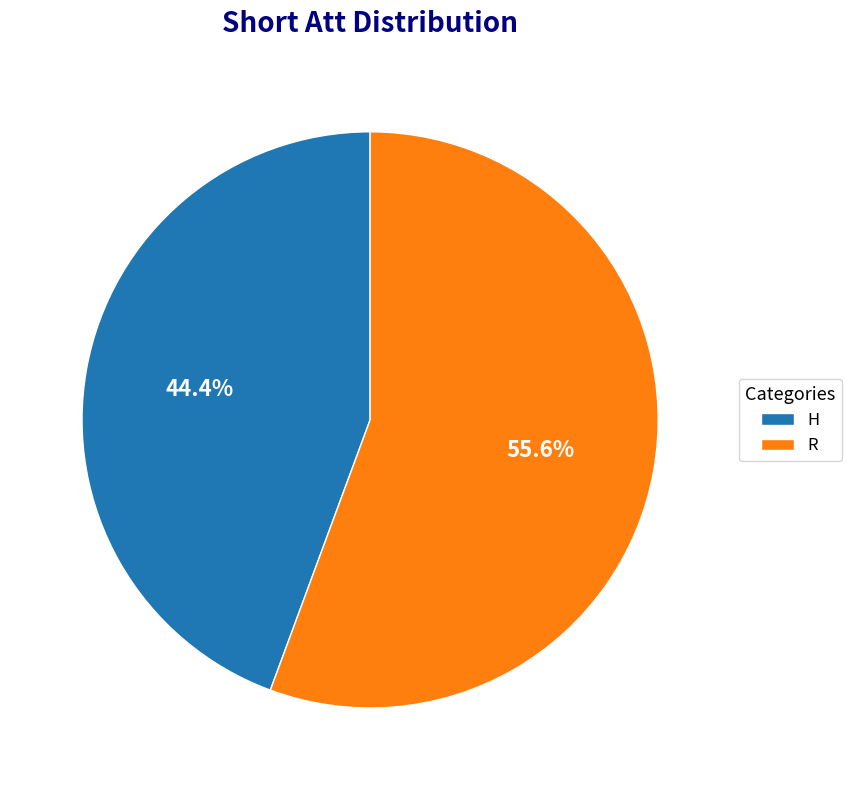

Approximately how many times larger is the value at H compared to R?

0.8